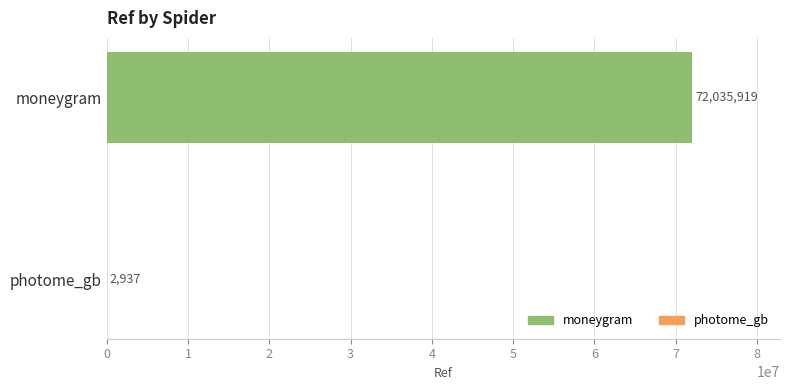

Is it true that the value at moneygram is 101151898?

False